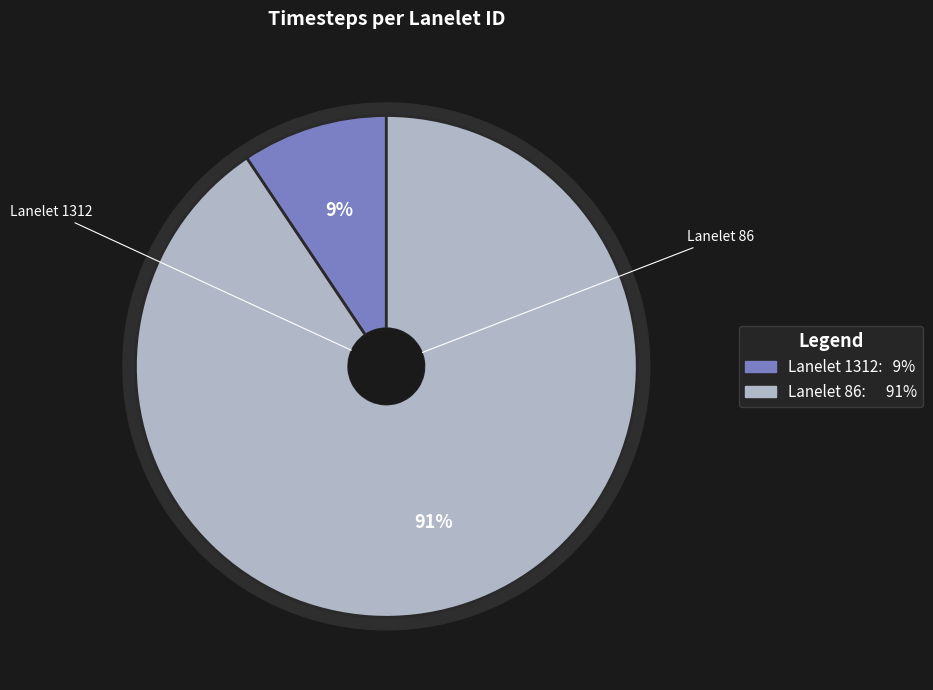

Which has a higher value, 1312 or 86?

86